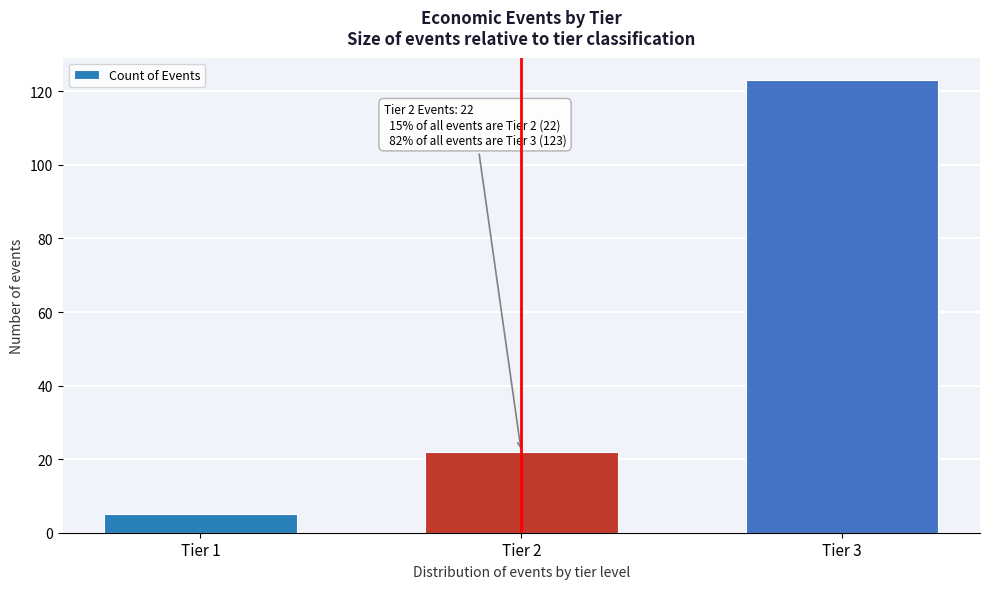

Reading right to left, transcribe all the data shown in this chart.

Tier 3=123	Tier 2=22	Tier 1=5